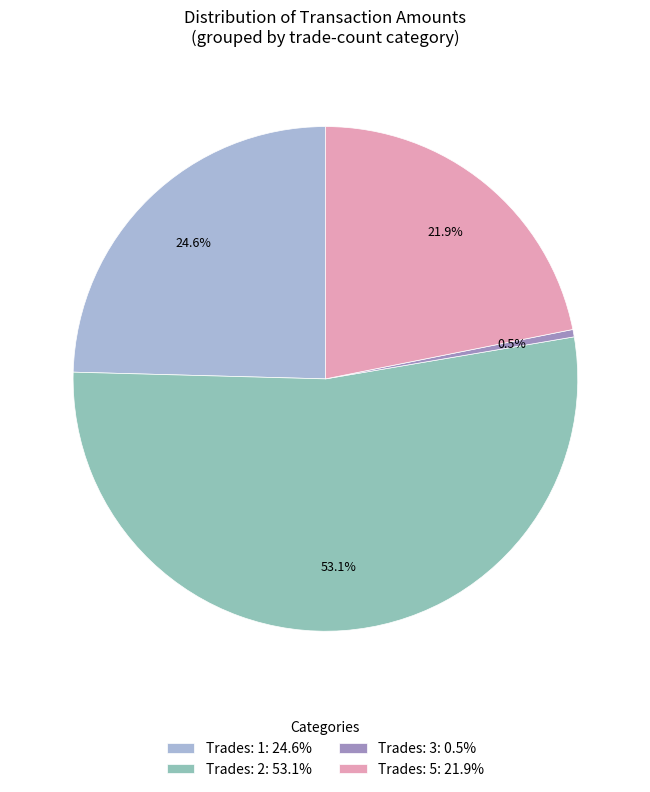

Combined, do Trades: 1: 24.6% and Trades: 3: 0.5% account for over 50%?

No